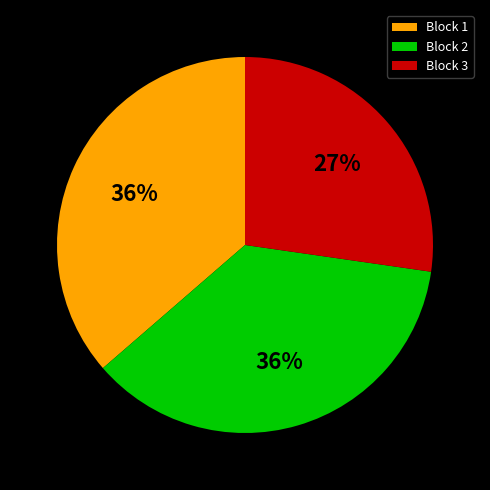

Combined, do Block 1 and Block 2 account for over 50%?

Yes